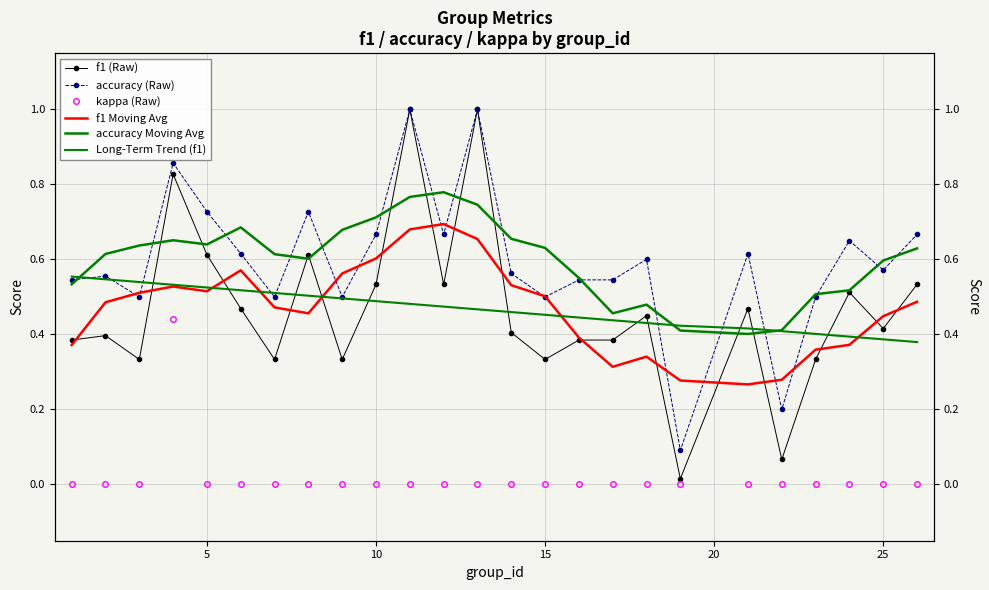

What are all the series names shown in the legend?

f1 (Raw), accuracy (Raw), kappa (Raw), f1 Moving Avg, accuracy Moving Avg, Long-Term Trend (f1)